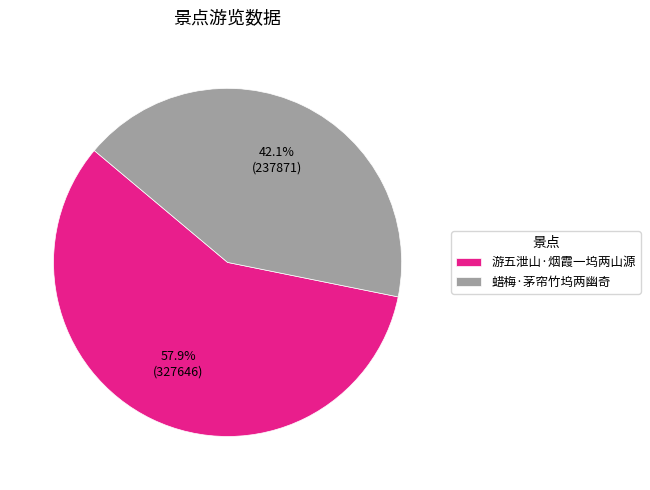

What percentage is the 游五泄山·烟霞一坞两山源 slice, to the nearest percent?

58%